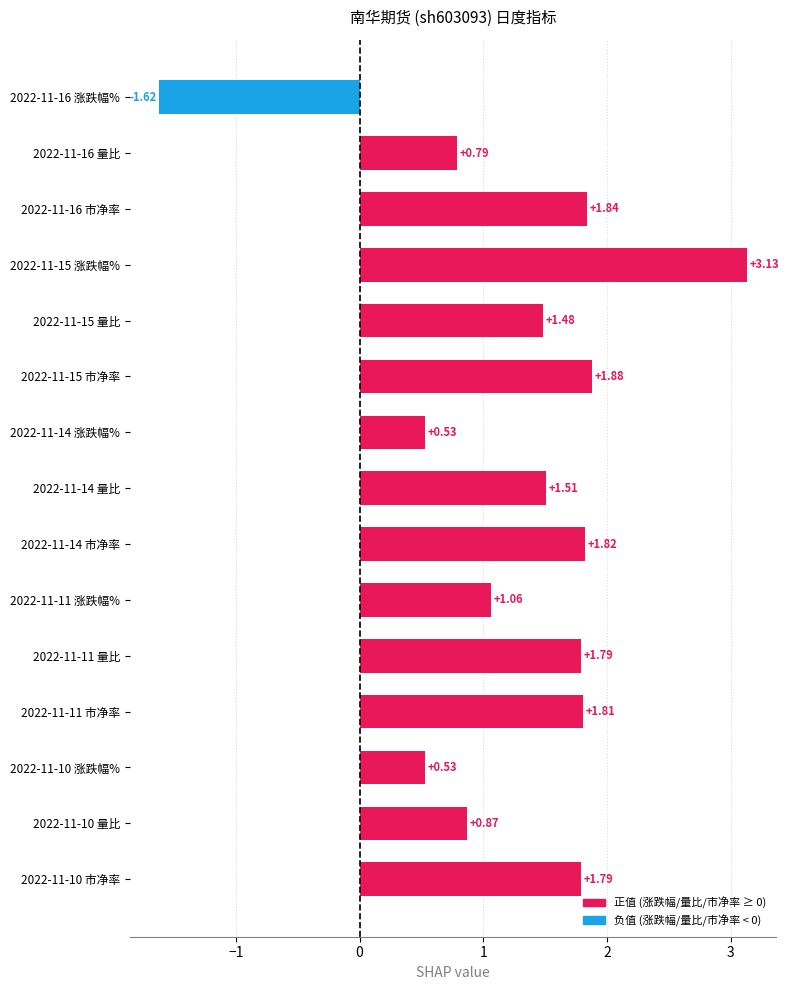

Does the chart contain any negative values?

Yes